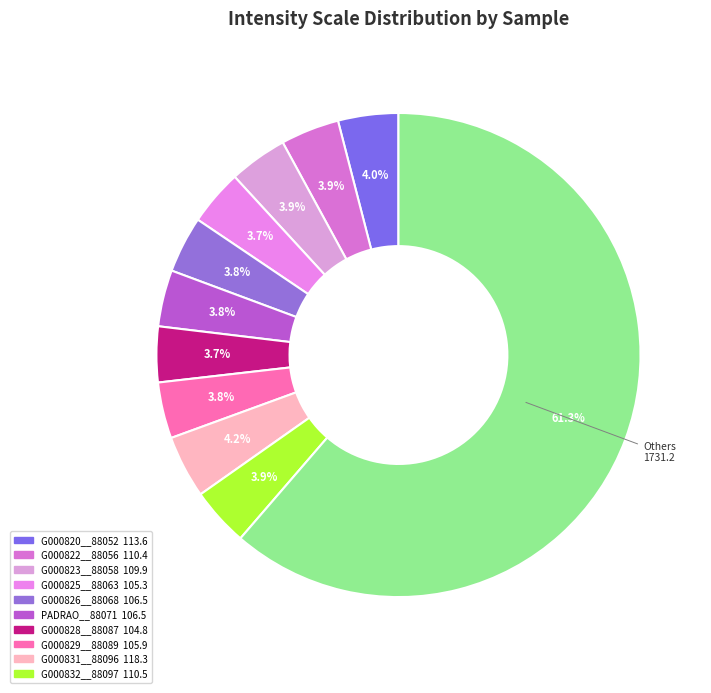

How many segments does this pie chart have?

11